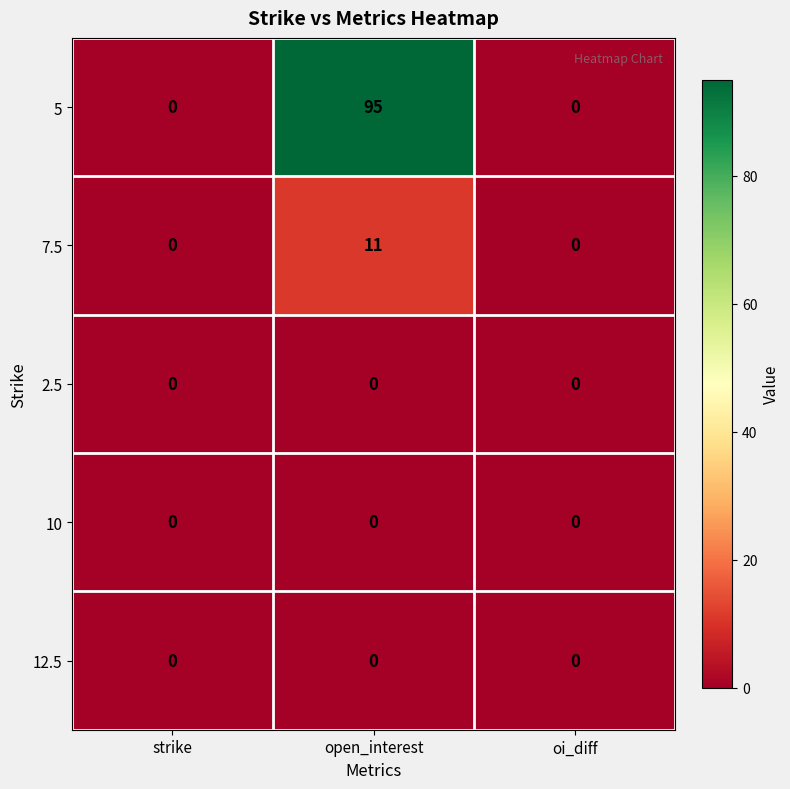

How many distinct data groups are displayed?

5